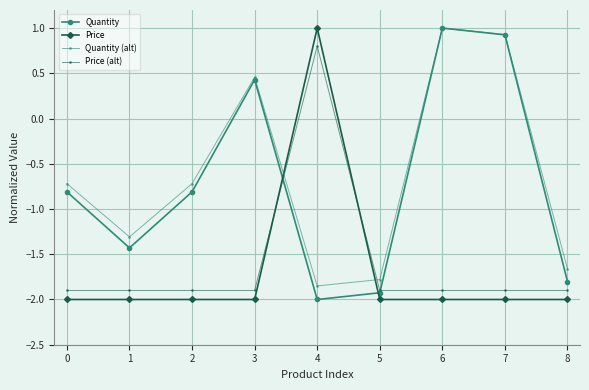

What is the difference between the maximum and minimum values in the Quantity series?

3.0